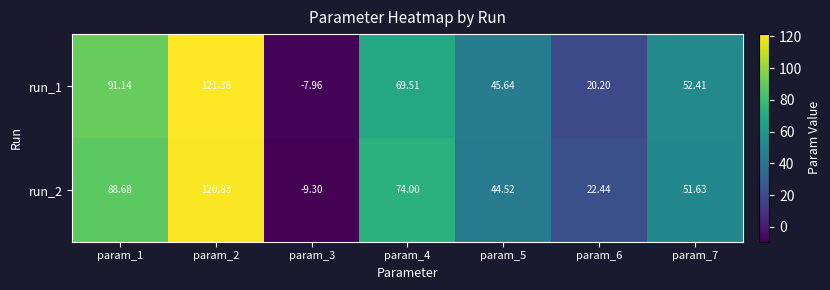

At how many categories does at least one series exceed 105?

1